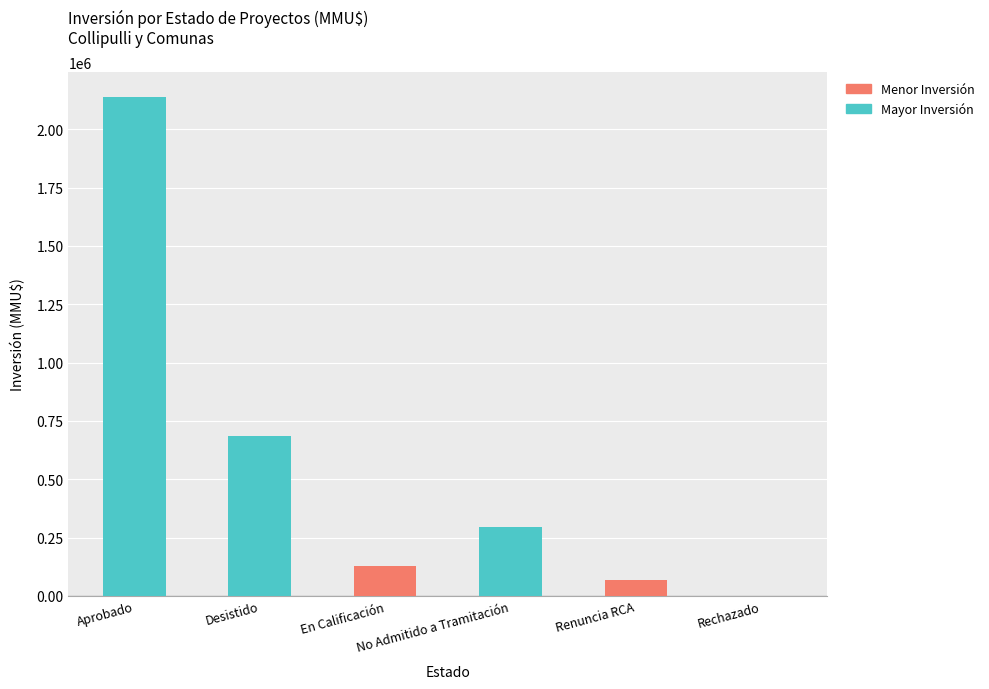

At which category does the chart reach its peak across all series?

Aprobado